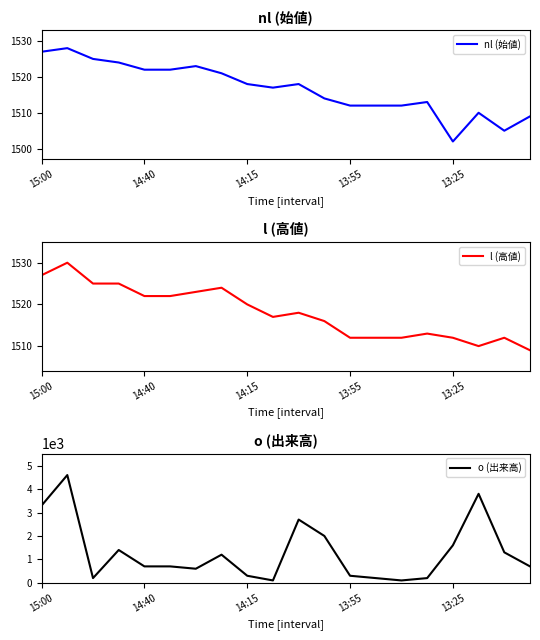

In l (高値), how many points are lower than both neighbors (excluding endpoints)?

2